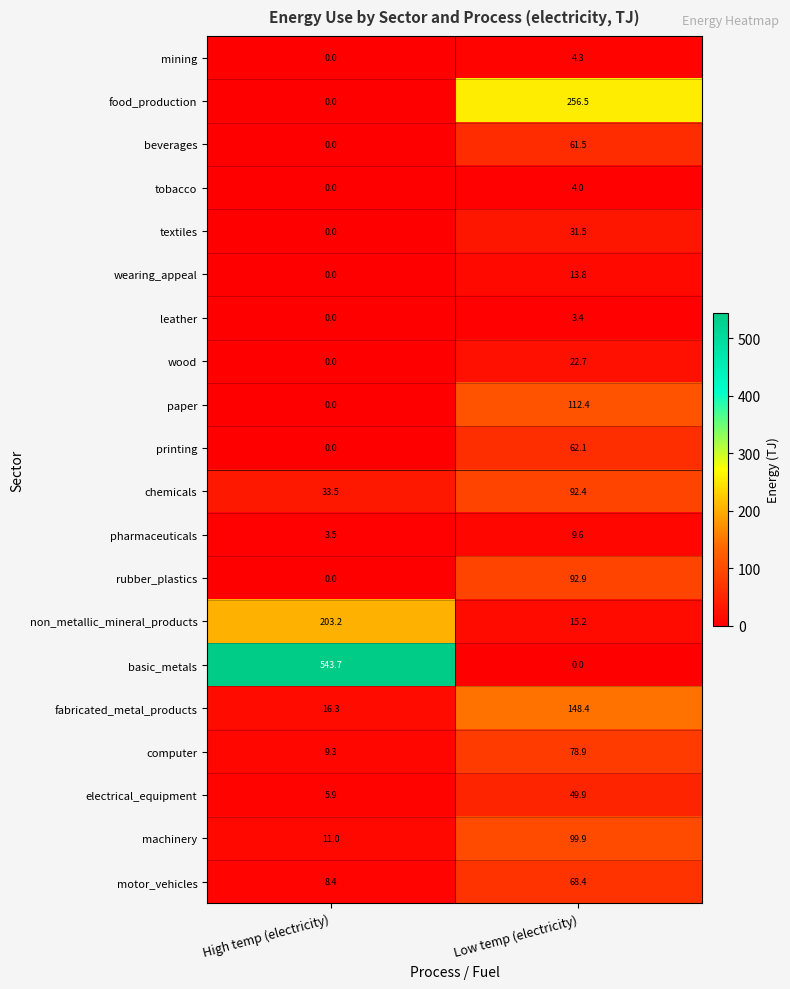

At how many categories does at least one series exceed 502?

1